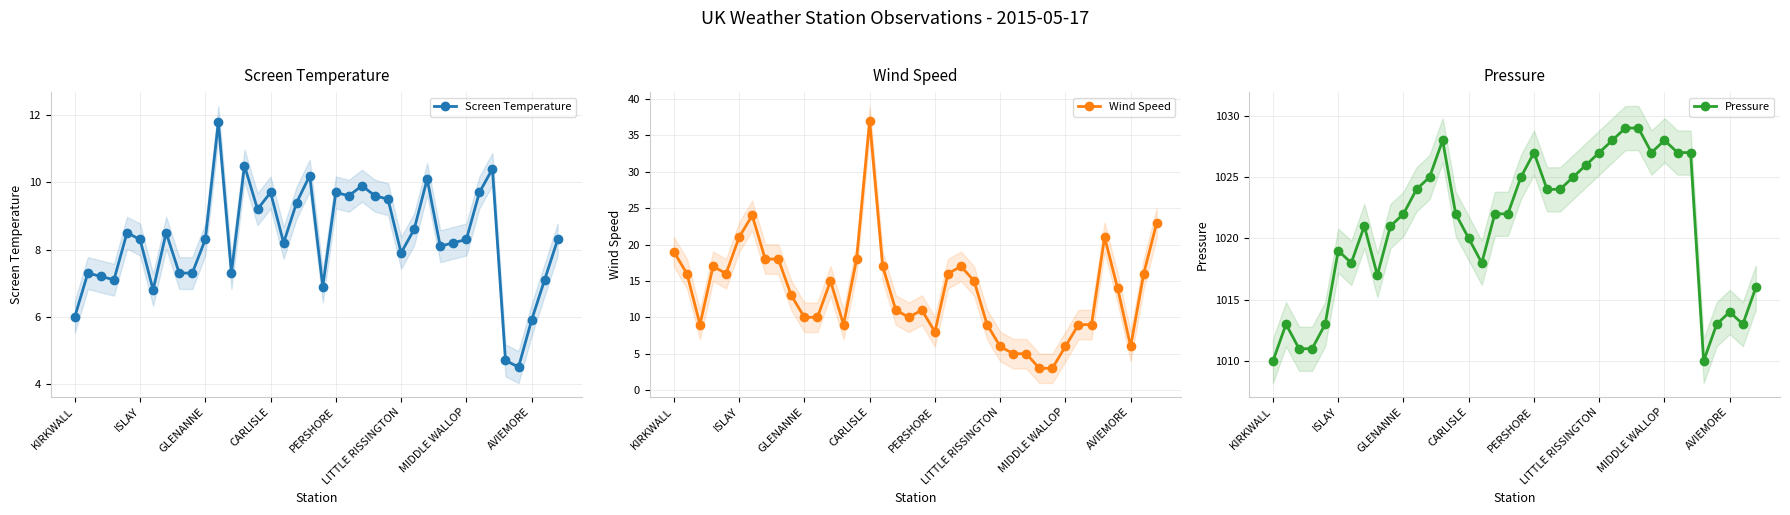

The value of Wind Speed at CARLISLE is 10.6. True or false?

False